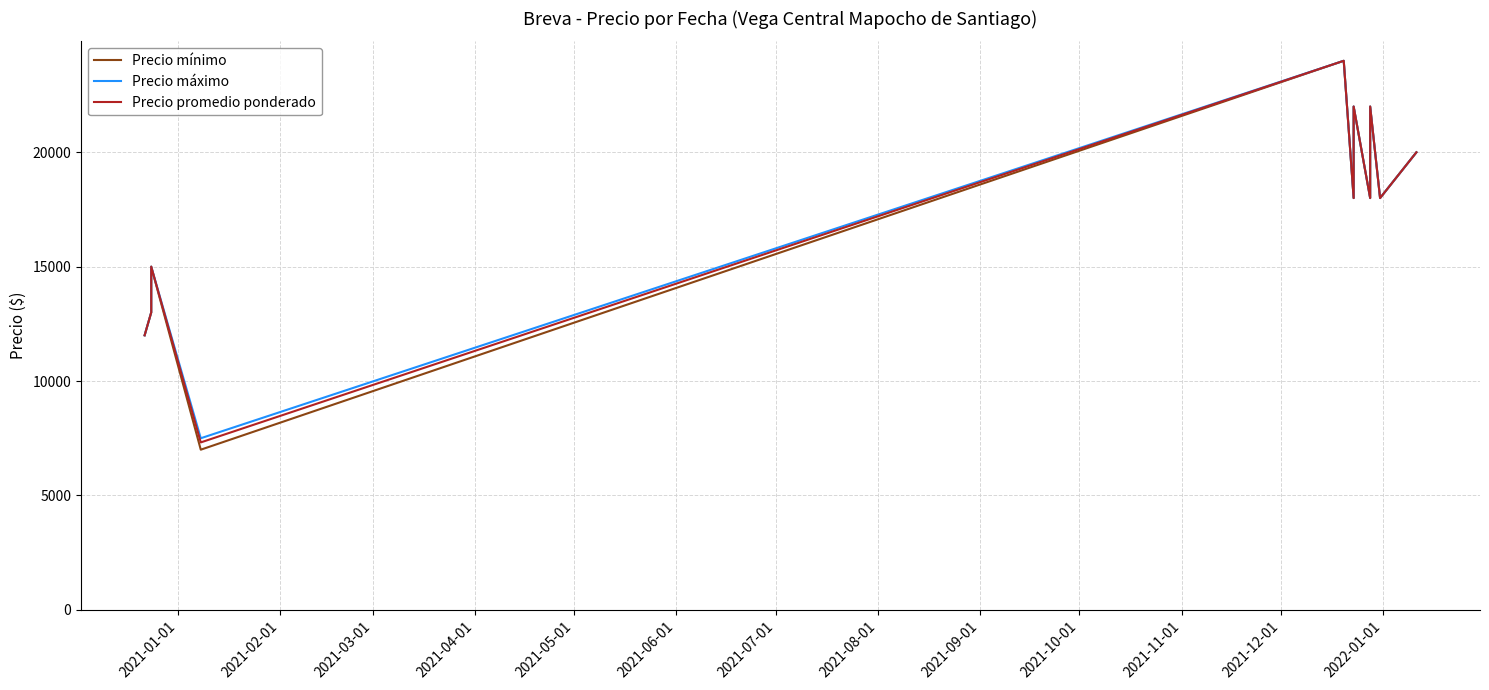

True or false: Precio máximo has a value of 2919 at 2021-02-01.

False